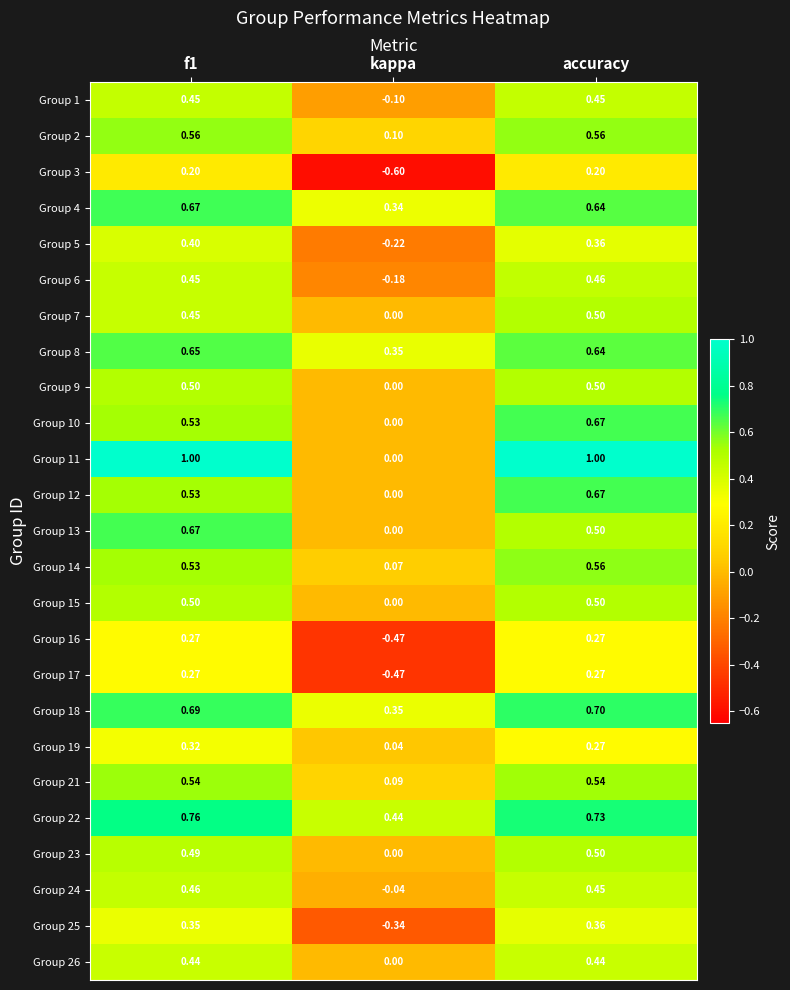

Which category has the lowest value in the Group 25 series?

kappa